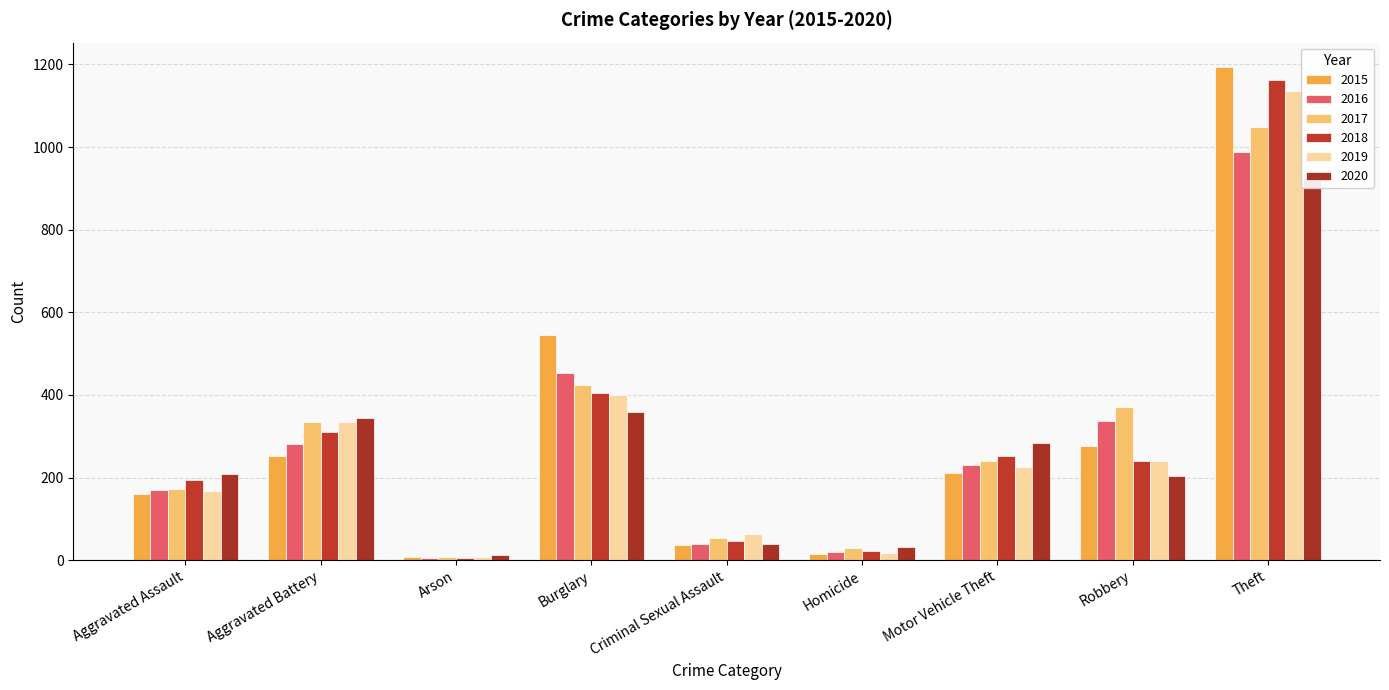

What is the label of the 9th bar from the left?

Theft